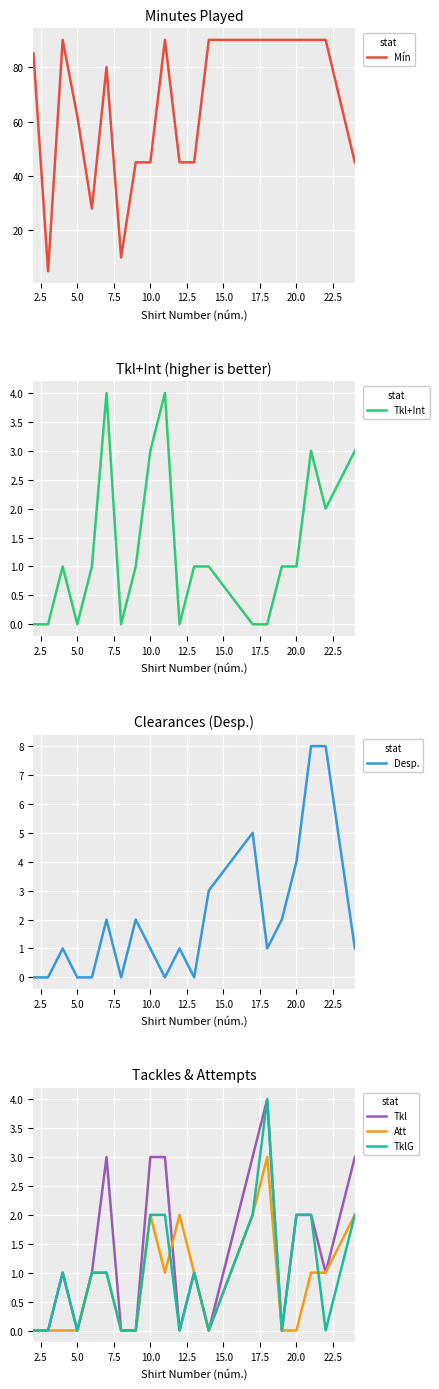

True or false: Att and Mín intersect in this chart.

False